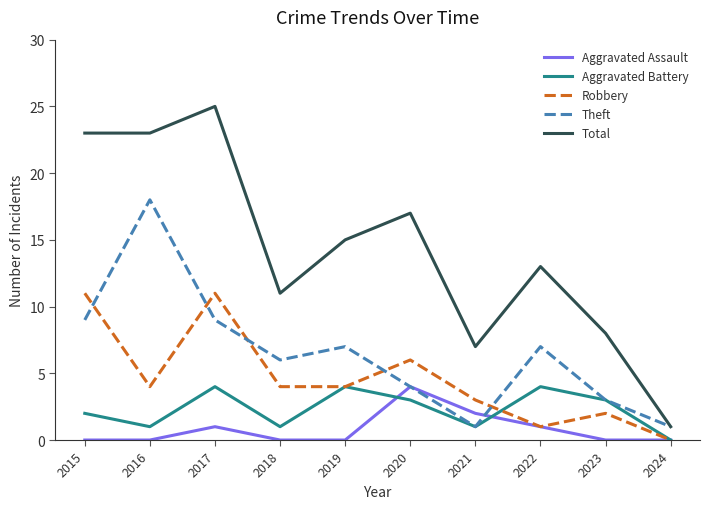

True or false: Robbery and Total cross at least once.

False